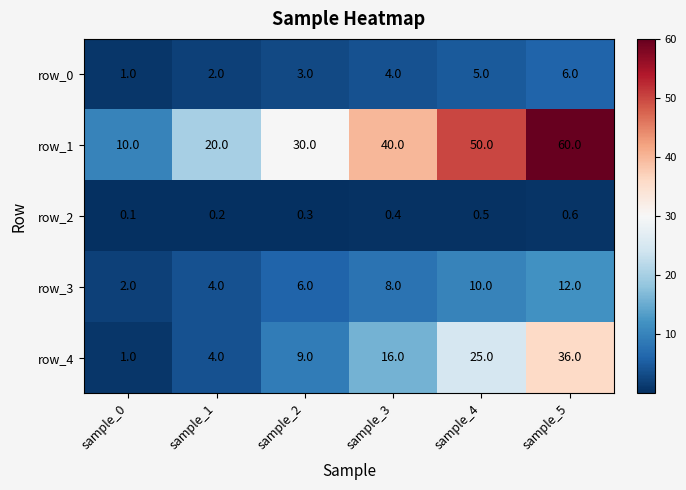

What is the spread (max minus min) of values at sample_5?

59.4